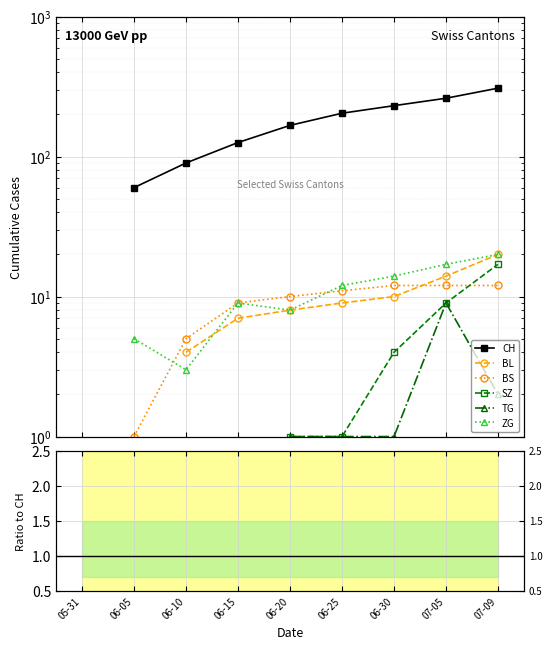

Is this an area chart (filled region under the line)?

No